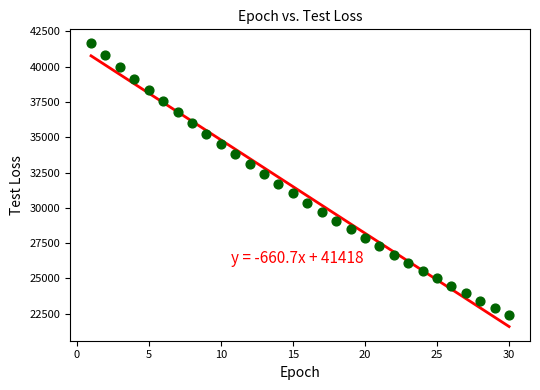

What is the range of X values (max minus min)?

29.0